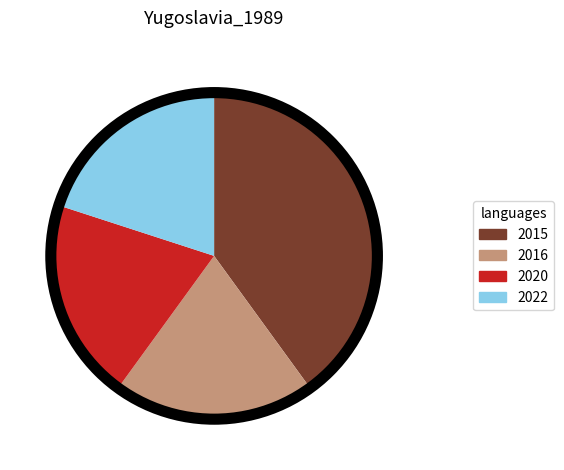

The 2015 slice represents 40% of the pie. True or false?

True